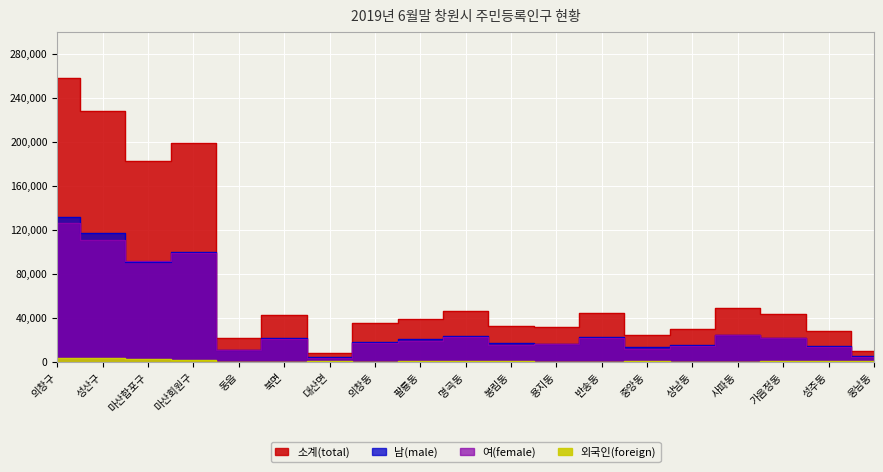

Is it true that 남(male) equals 14807 at 성주동?

True